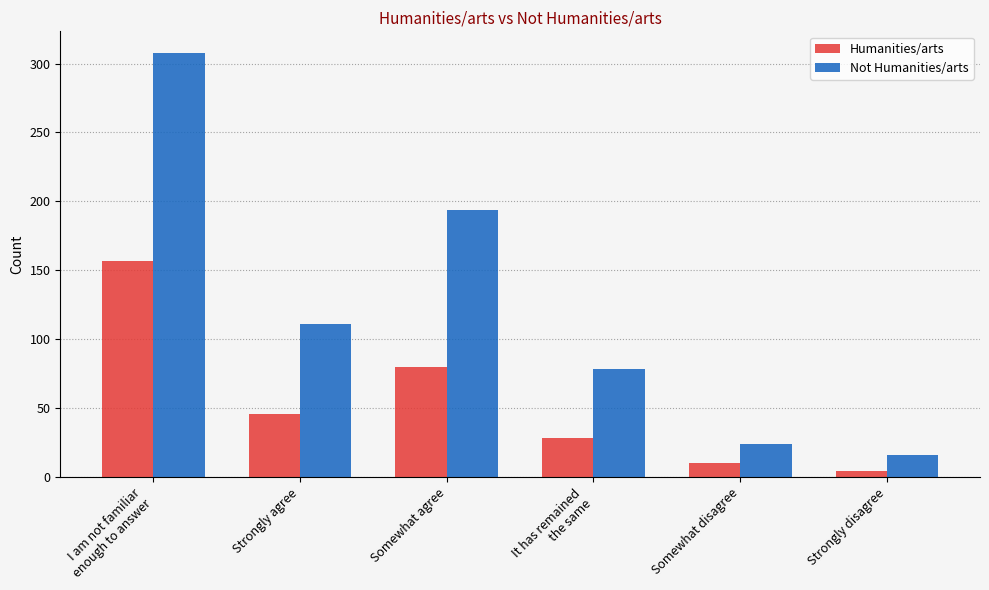

Which category has the lowest value across all series?

Strongly disagree